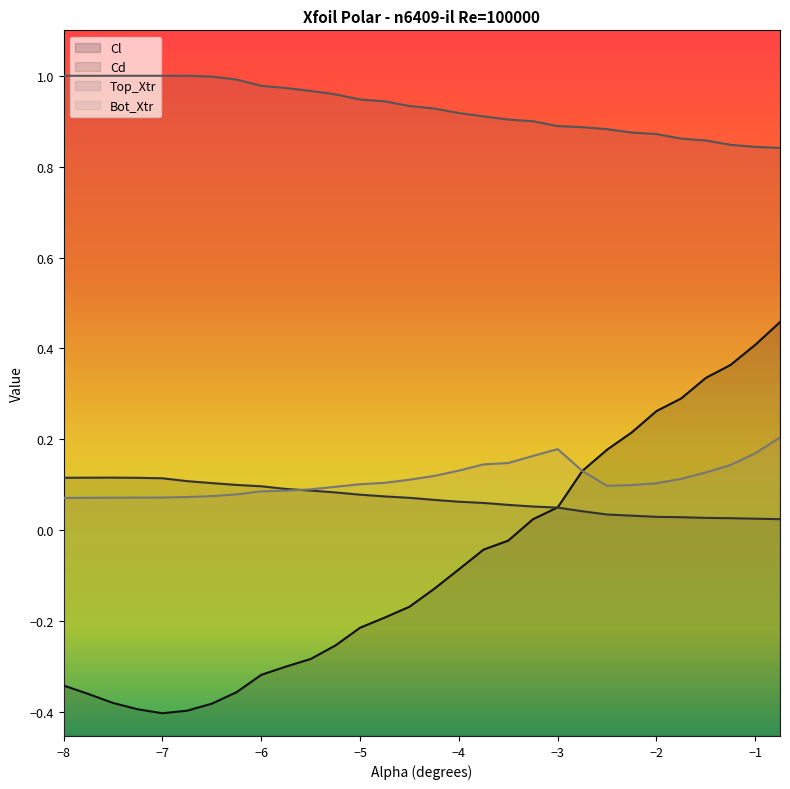

What is the average value of the Bot_Xtr series?

0.1